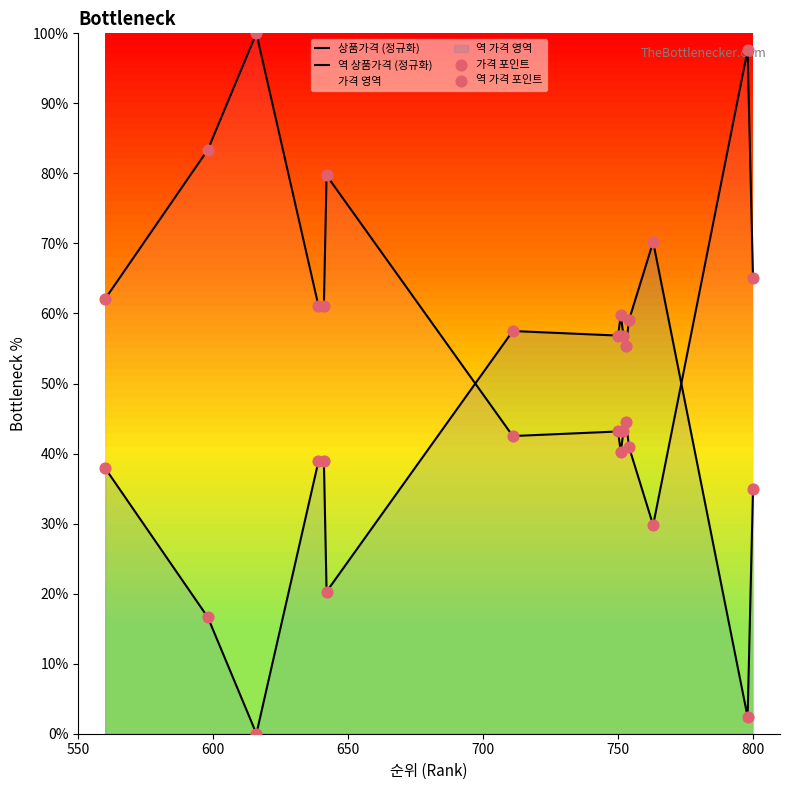

Which series has the widest spread of Y values?

상품가격 (정규화)